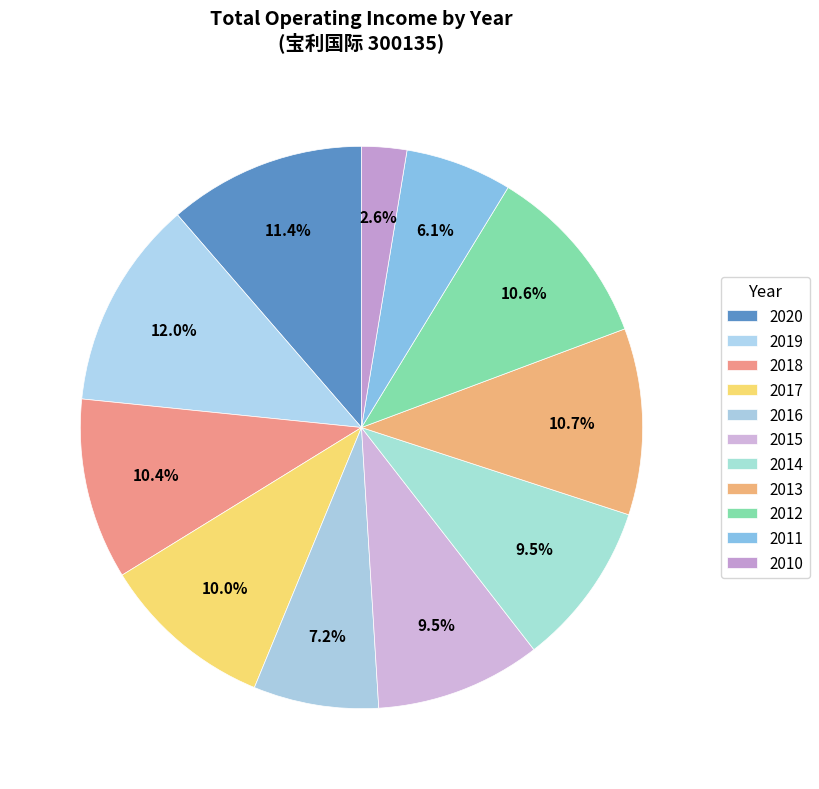

Count the number of slices in the pie.

11